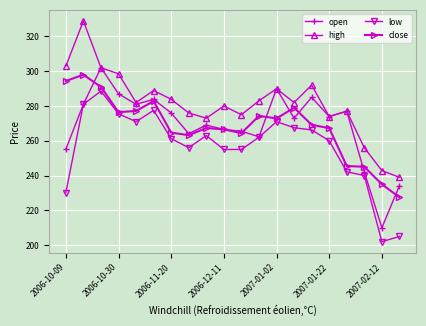

What is the minimum value for close?

227.6